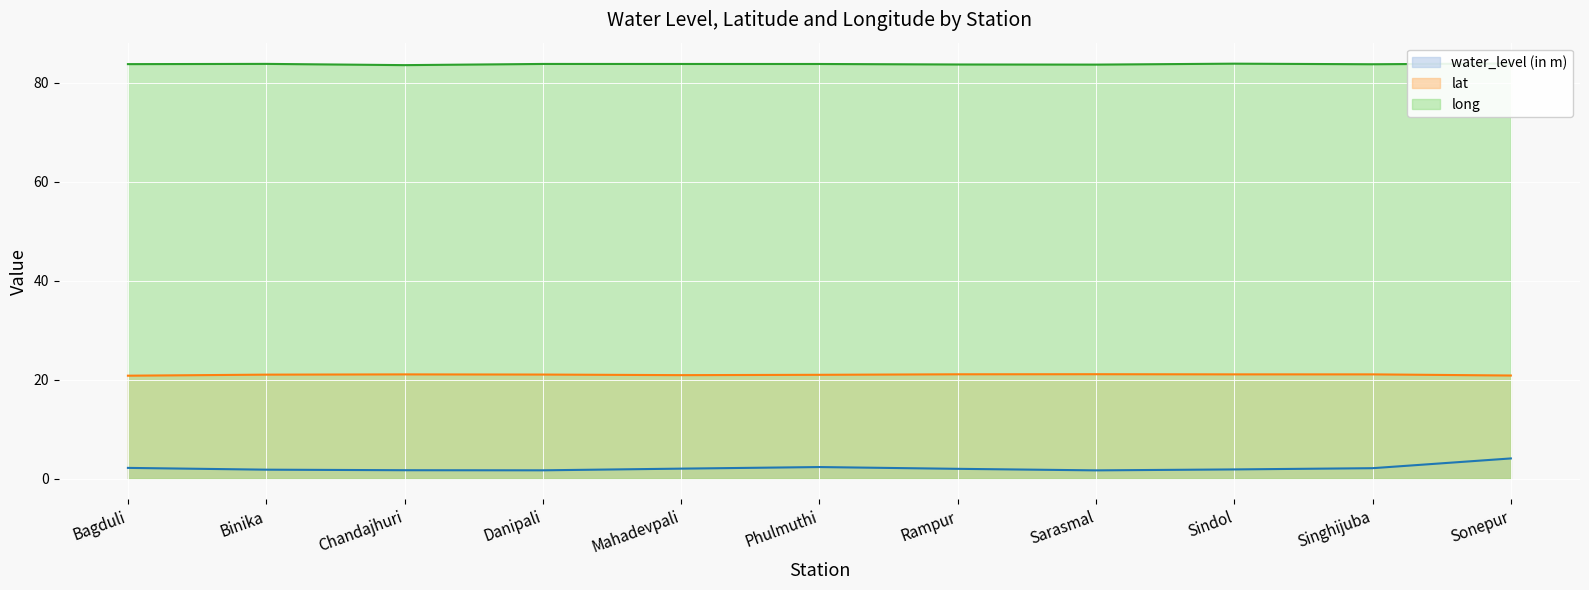

At how many categories does at least one series exceed 7?

11